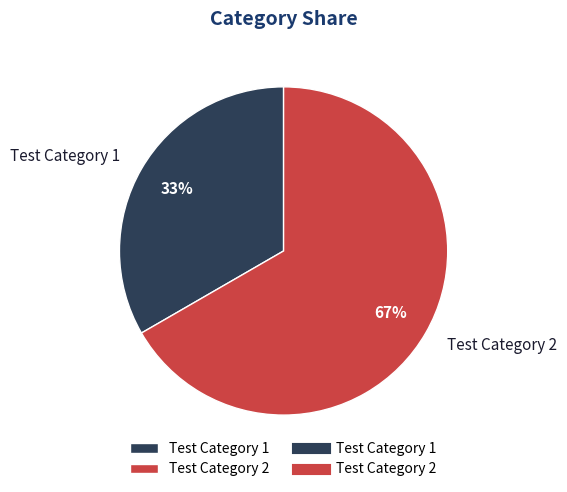

To the nearest percent, what is the combined percentage of Test Category 1 and Test Category 2?

100%